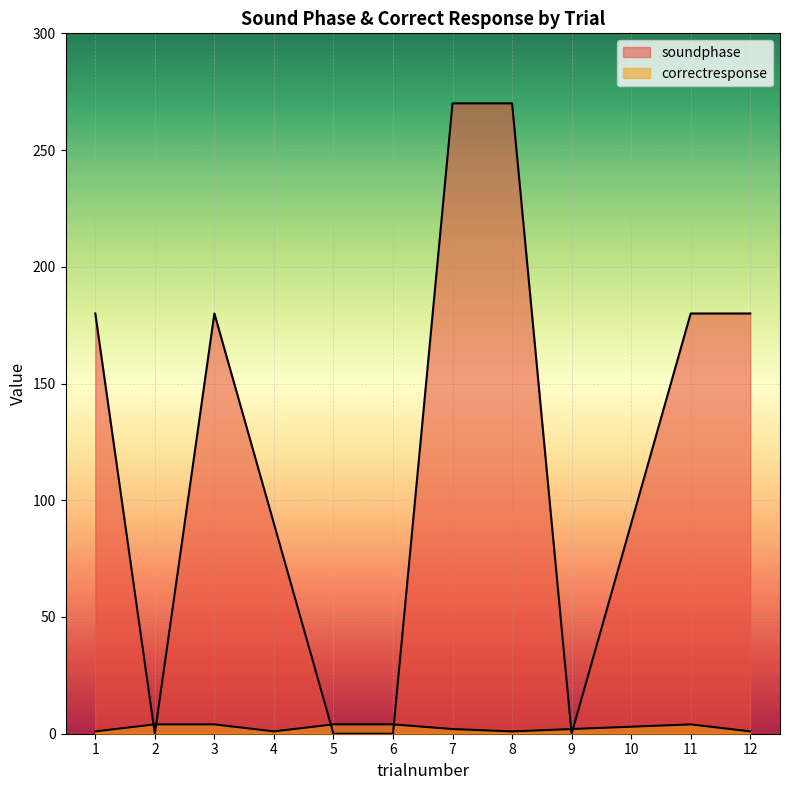

Between which two adjacent categories do correctresponse and soundphase first intersect?

1 and 2